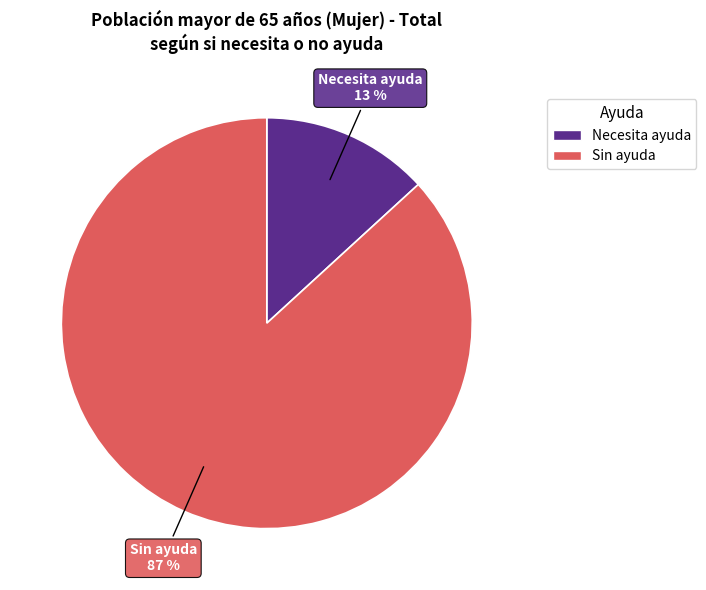

Which slice is the smallest?

Necesita ayuda